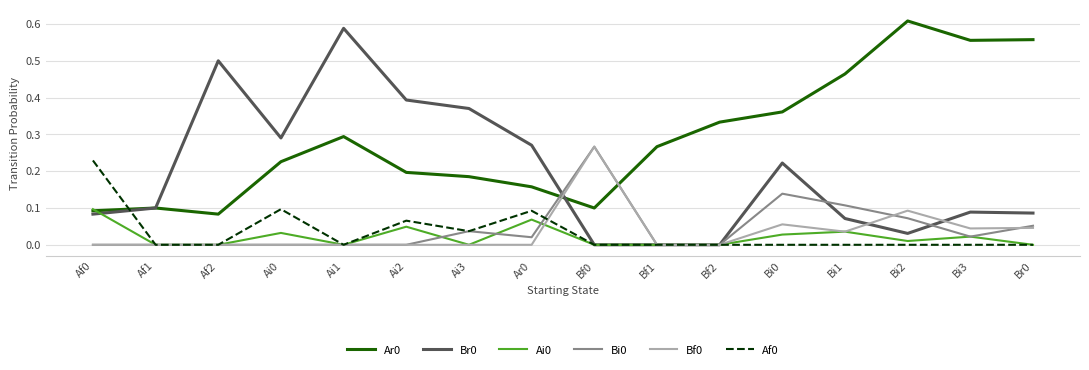

How many Bf0 values are between 0 and 1?

16